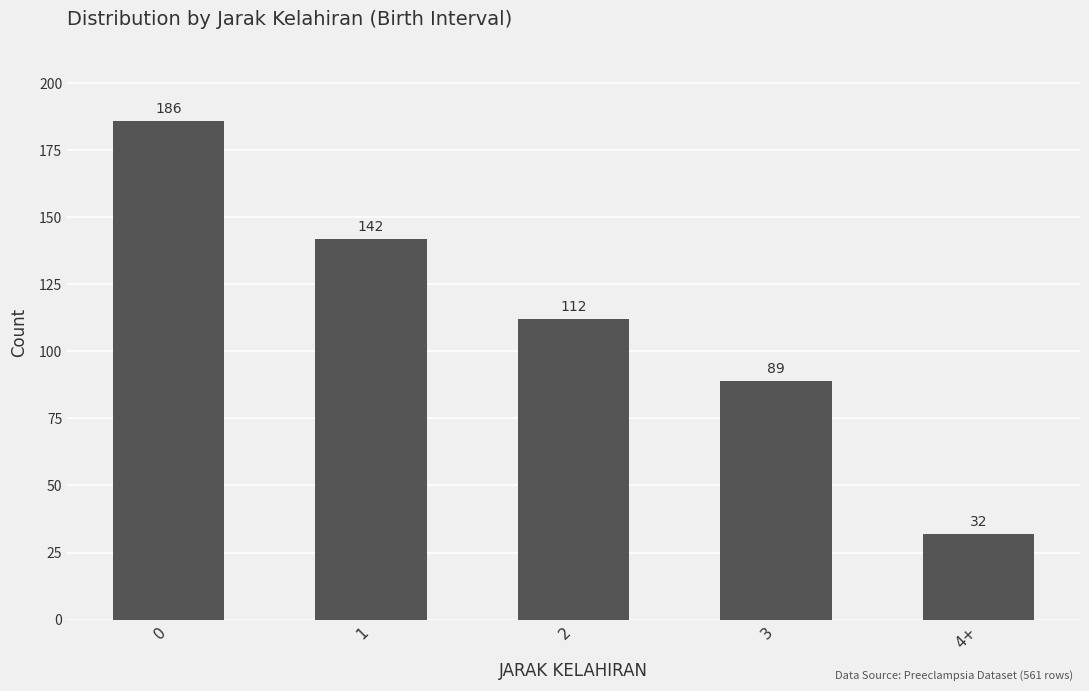

What is the average value?

112